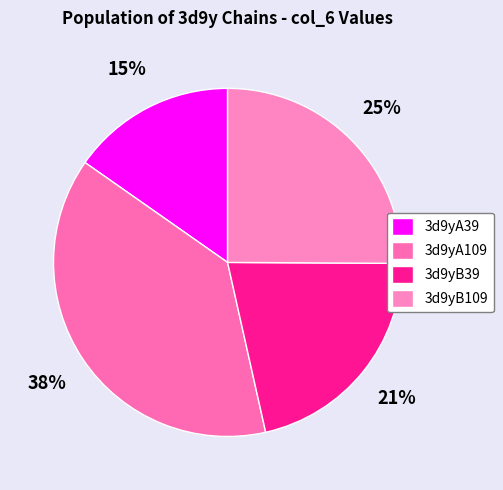

How many segments does this pie chart have?

4